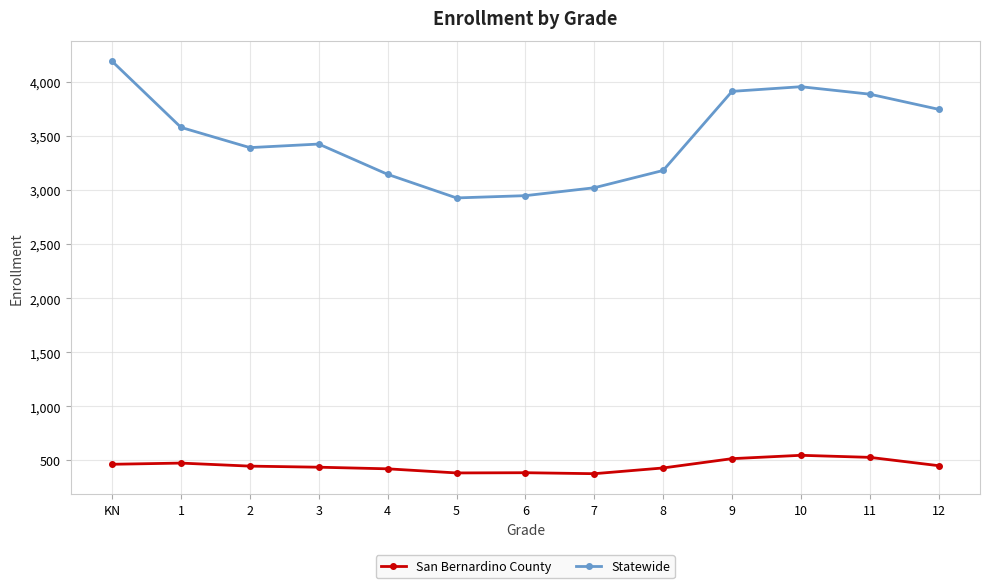

What is the sum of the San Bernardino County values at KN and 12?

917